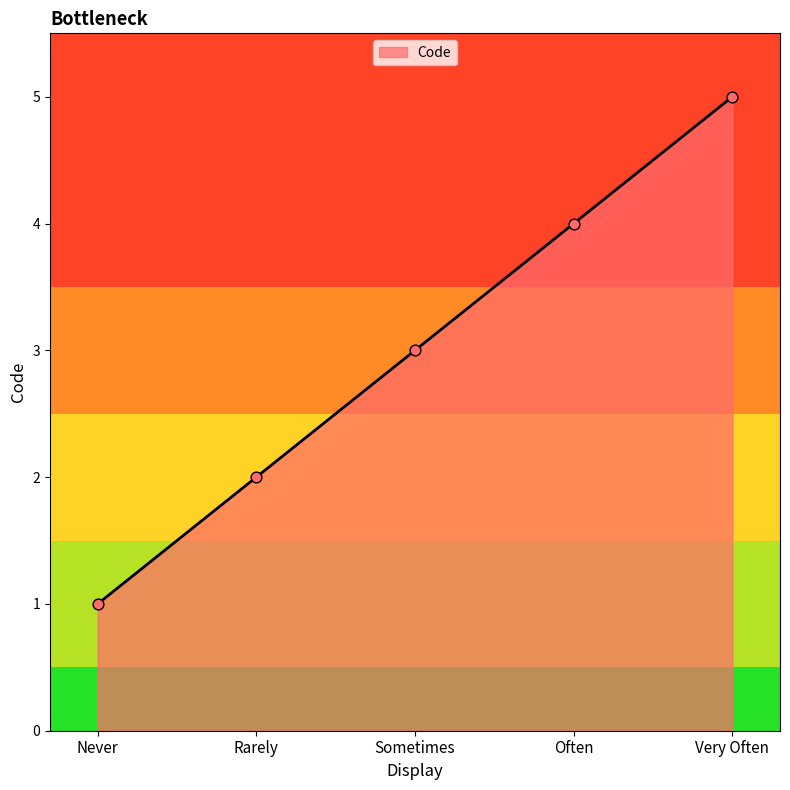

Approximately how many times larger is the value at Often compared to Sometimes?

1.3